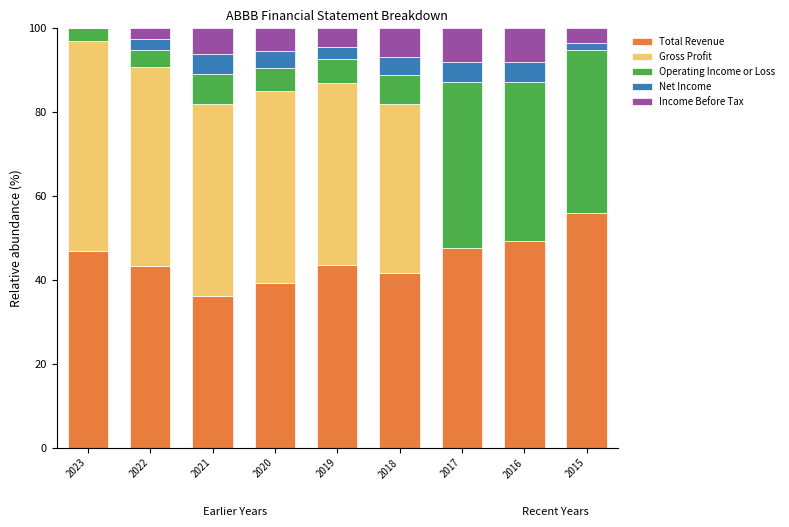

What is the highest value of the Total Revenue series?

55.9